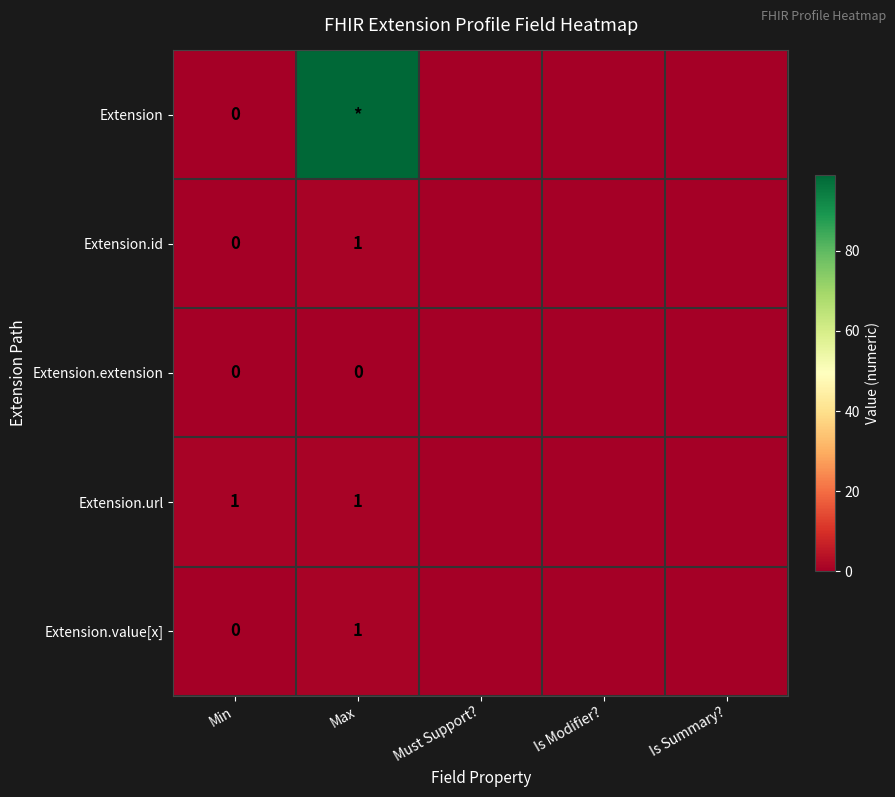

The Extension.id series shows 1 at Max. True or false?

True